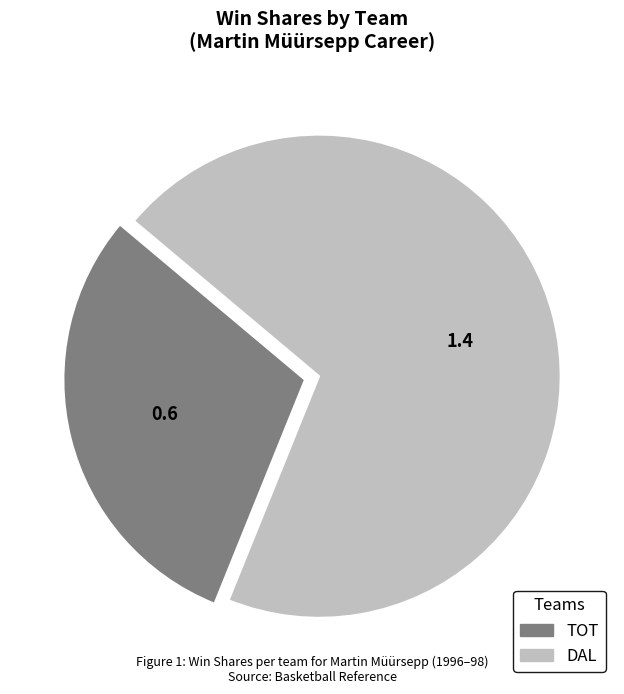

Does any single category account for the majority?

Yes